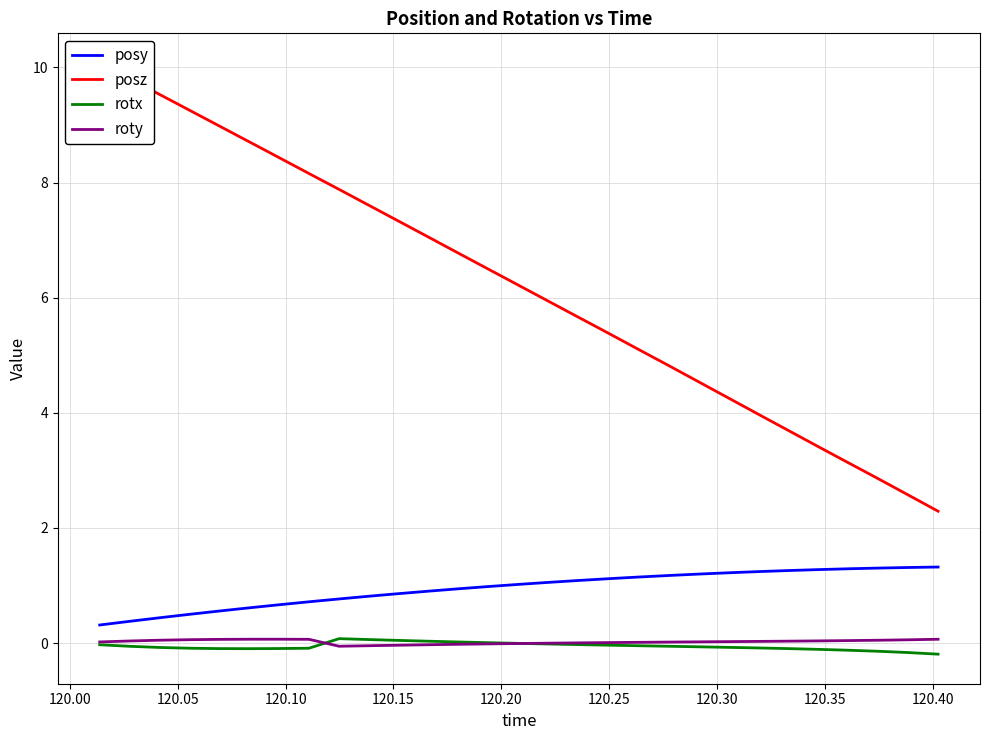

True or false: rotx and posy intersect in this chart.

False